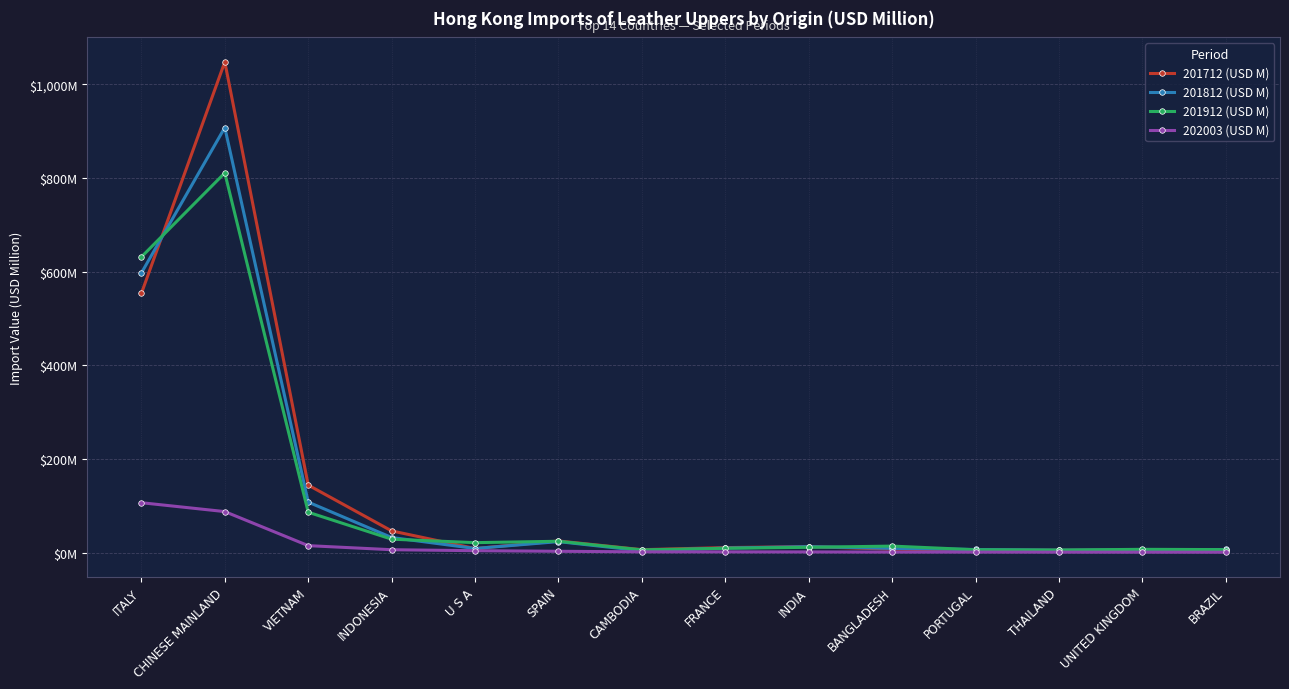

Does the chart have visible grid lines?

Yes